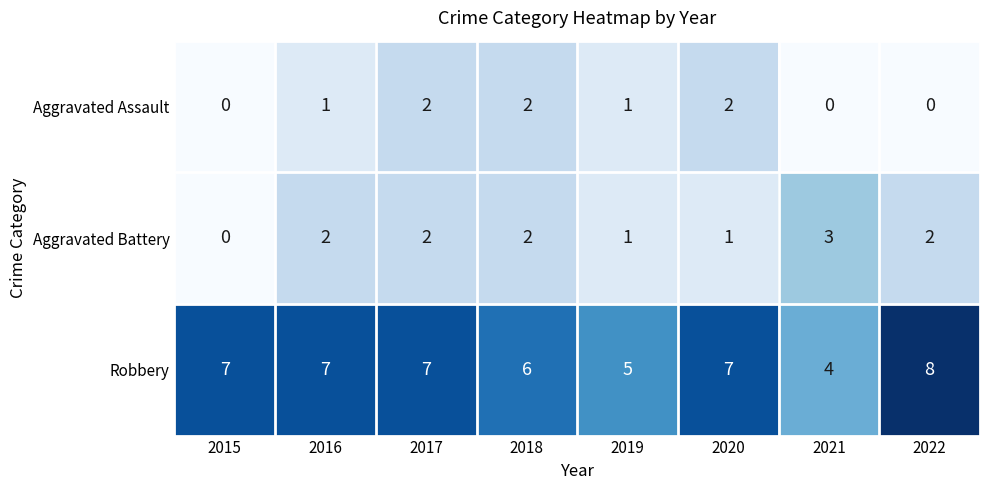

At which category is the sum across all series the highest?

2017